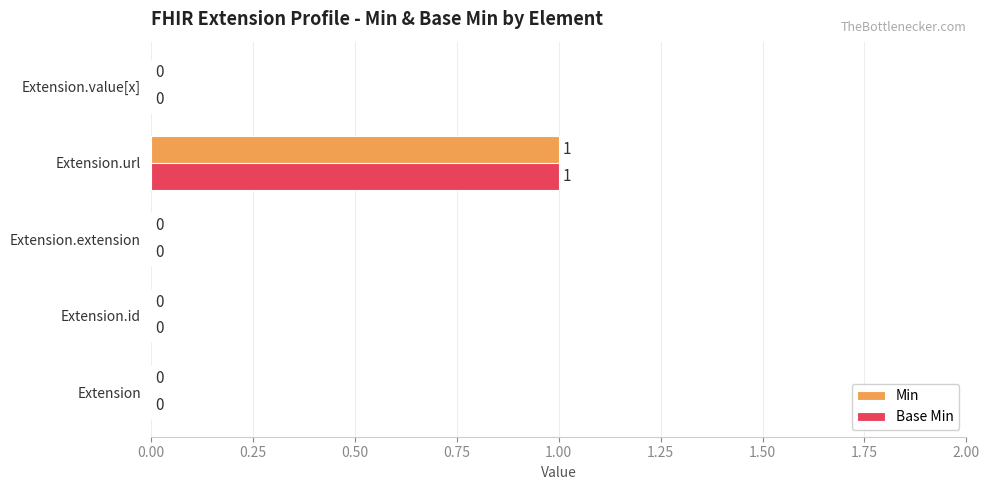

How many Base Min values are between 0 and 1?

5